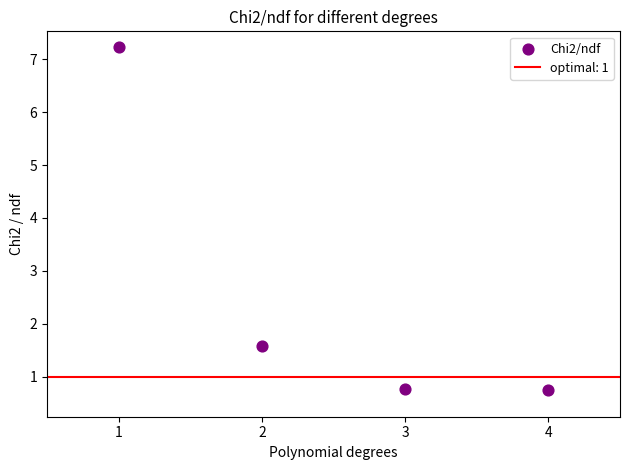

What is the range of X values (max minus min)?

3.0